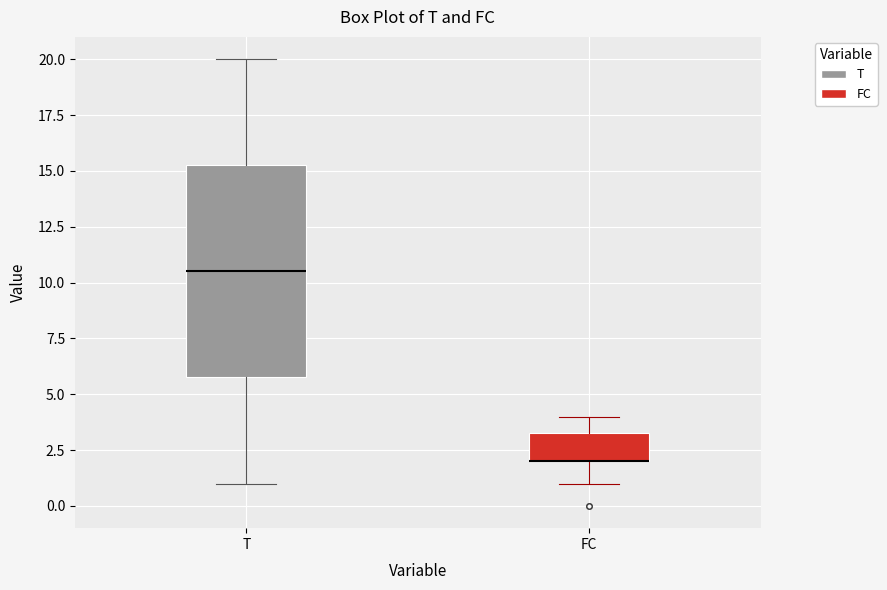

Where is the upper edge of the box for FC on the y-axis? The values are not printed on the chart, so give them approximately, as read against the axis.

3.5